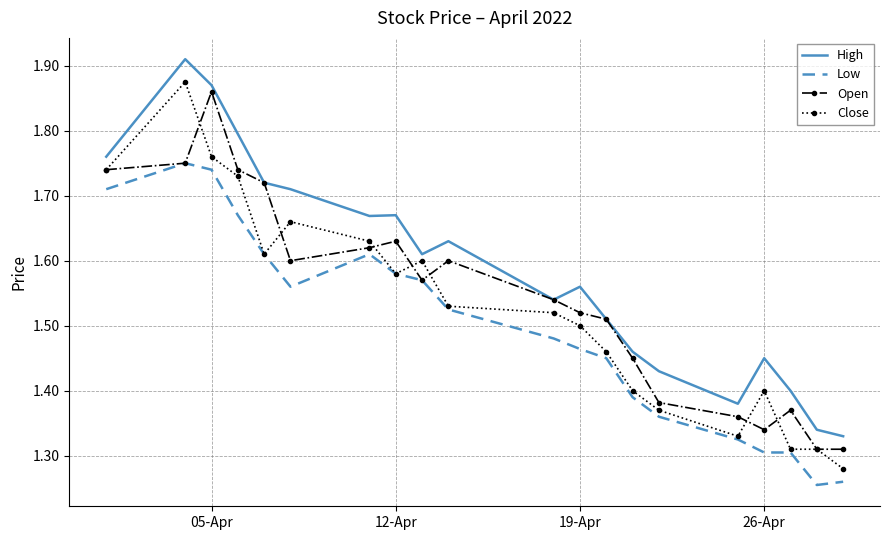

True or false: Open has more than 0 interior local peaks.

True